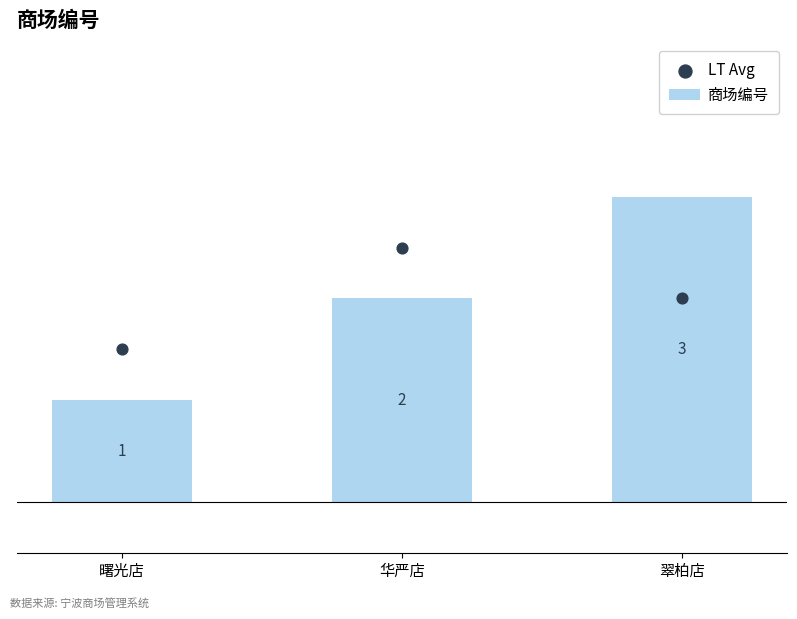

Is the value of LT Avg at 翠柏店 greater than the value of 商场编号 at 华严店?

No